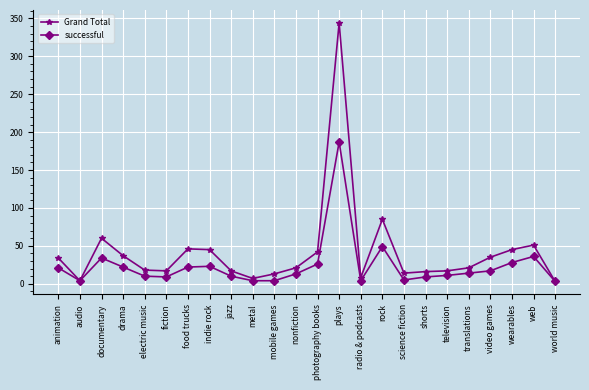

Which series has the largest range (max minus min)?

Grand Total